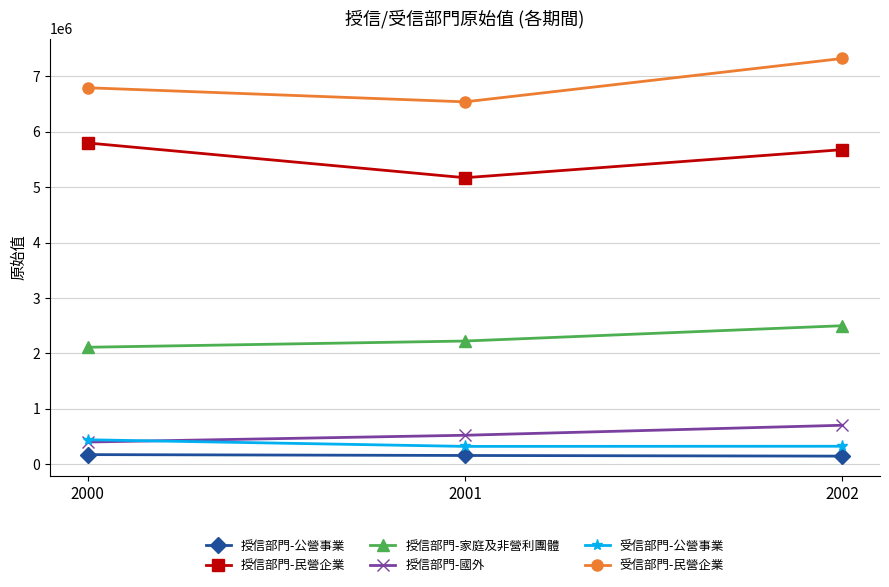

What is the maximum value for 授信部門-民營企業?

5798930